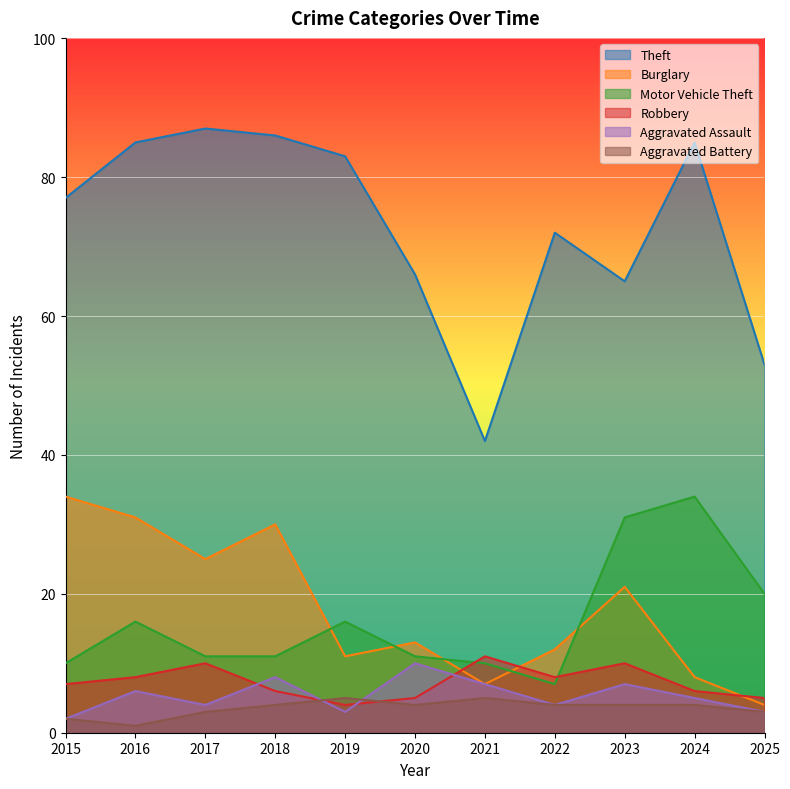

At which category is the sum across all series the highest?

2016